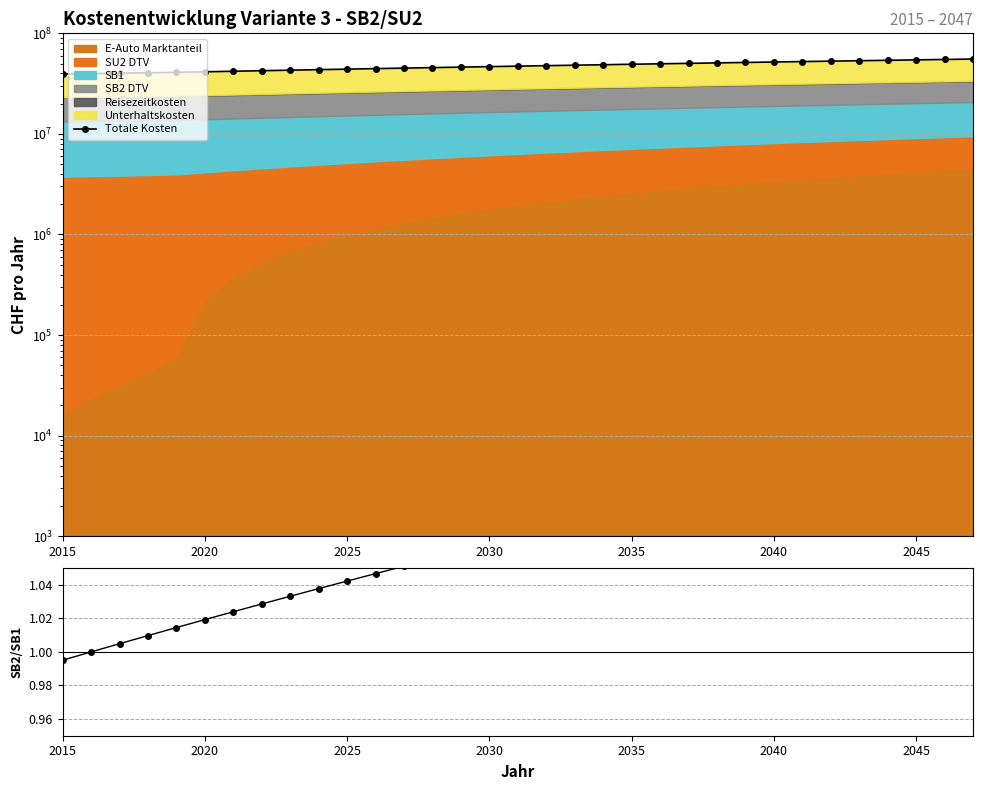

What is the sum of all Totale Kosten values?

1558587044.3